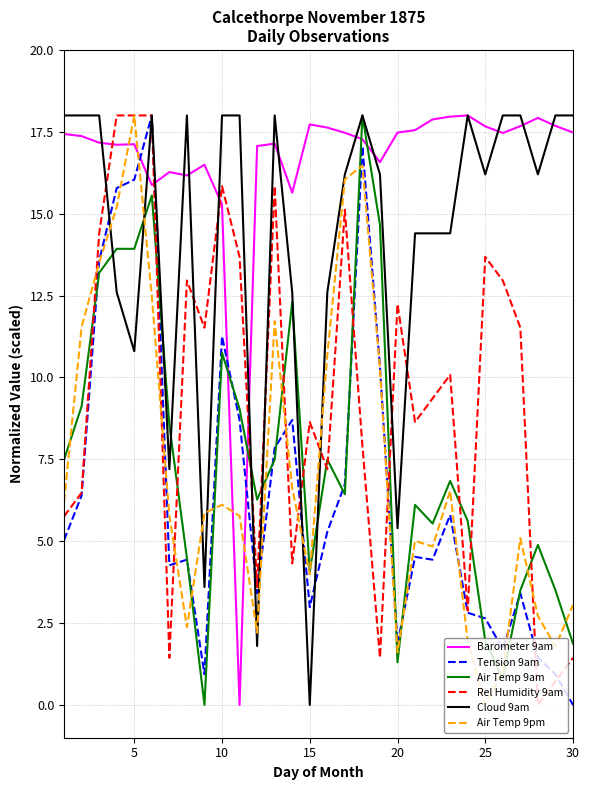

What is the difference between the second highest and second lowest values in the Tension 9am series?

16.1